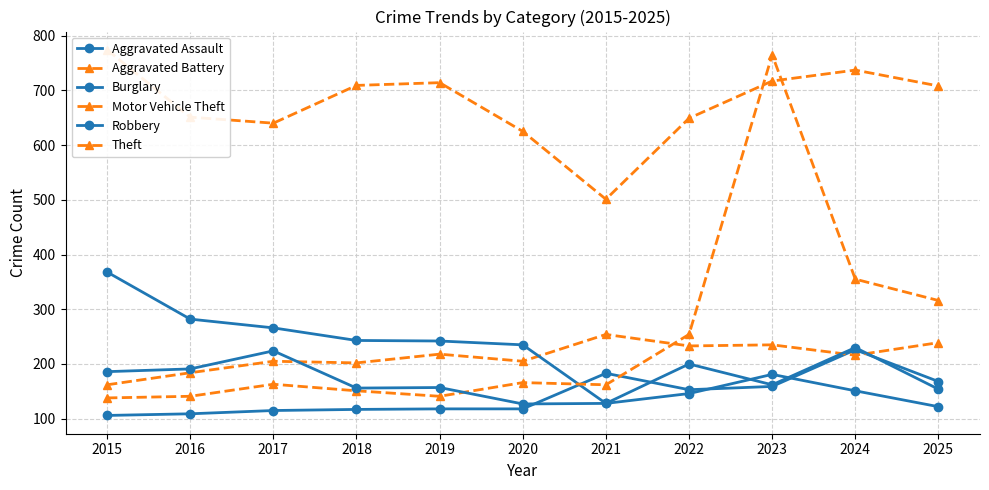

How many lines are shown in the chart?

6